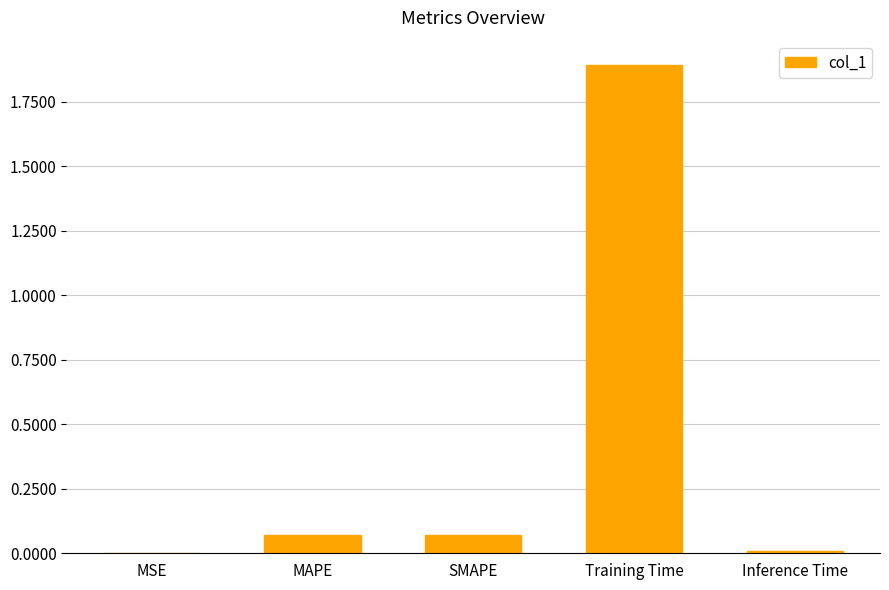

Between MAPE and Training Time, which is larger?

Training Time